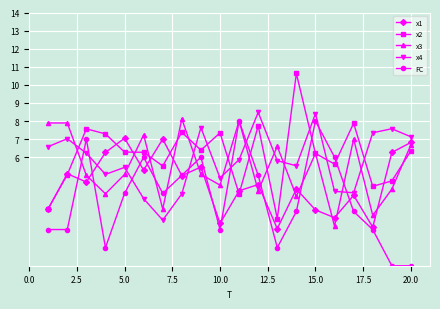

How many intersections are there between x4 and x3?

9